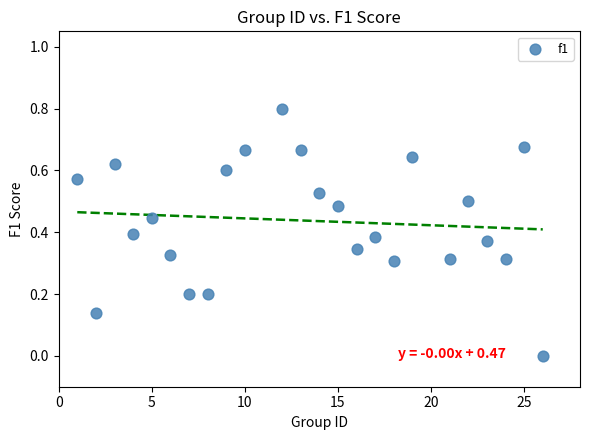

What is the range of Y values (max minus min)?

0.8